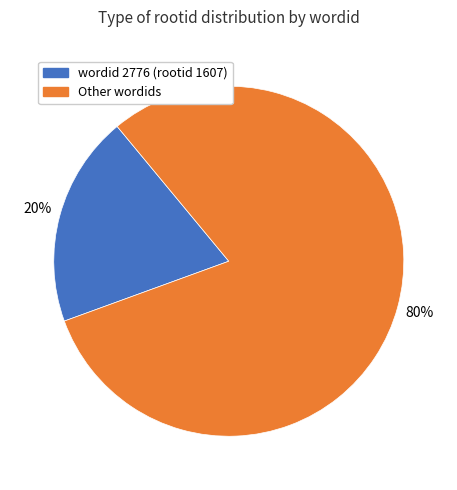

Does any single category account for the majority?

Yes